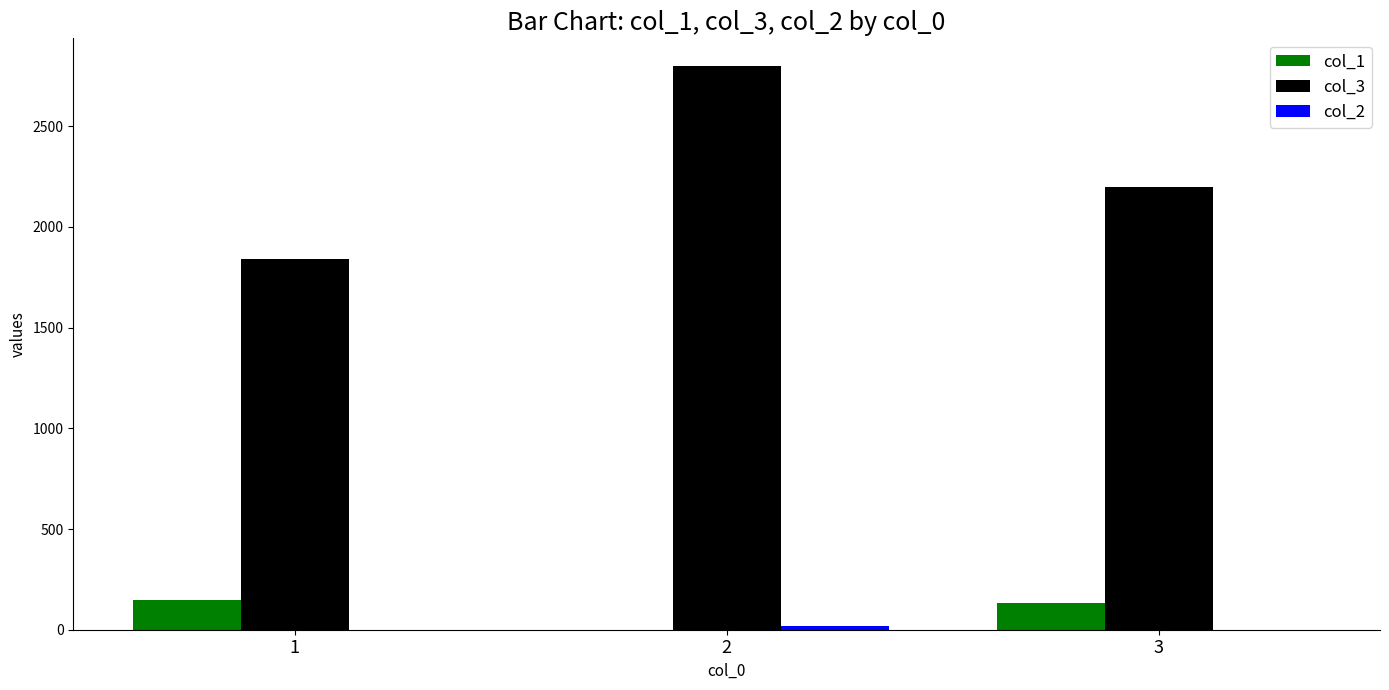

Does the chart contain stacked bars?

No